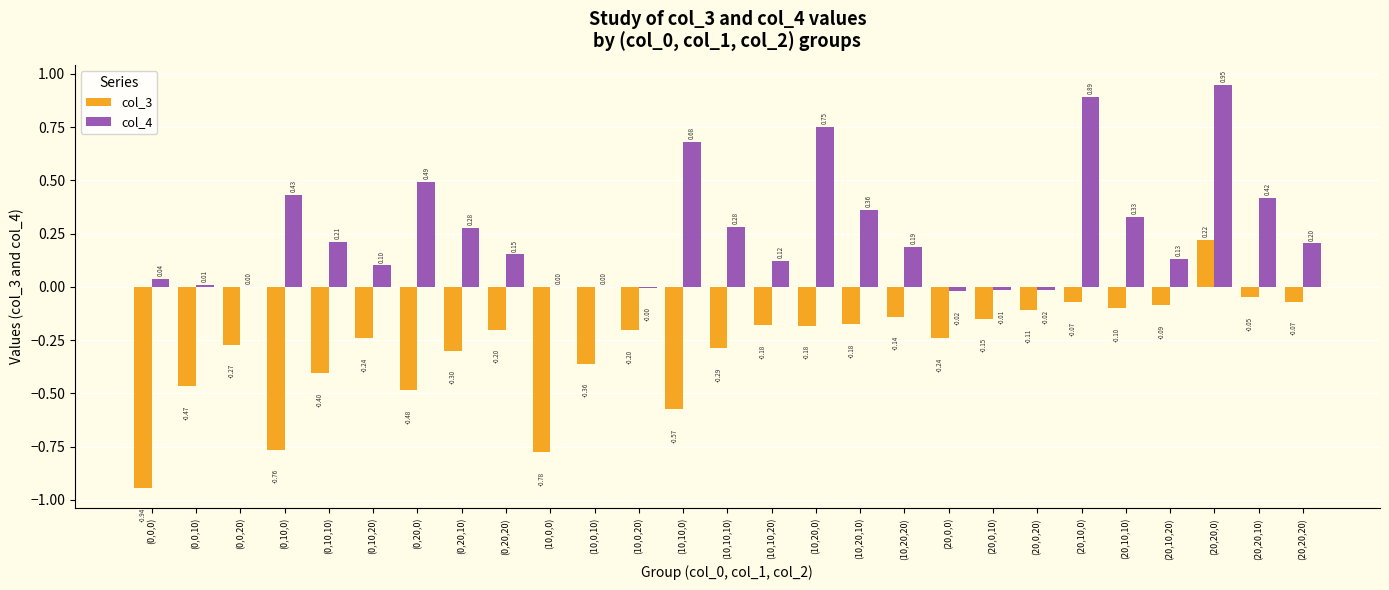

Which series has the widest spread of values?

col_3